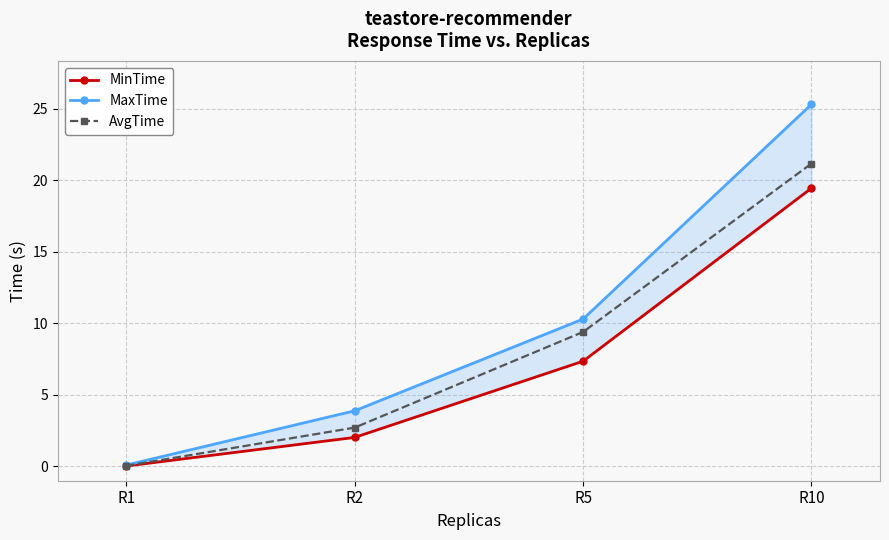

What is the spread (max minus min) of values at R1?

0.1